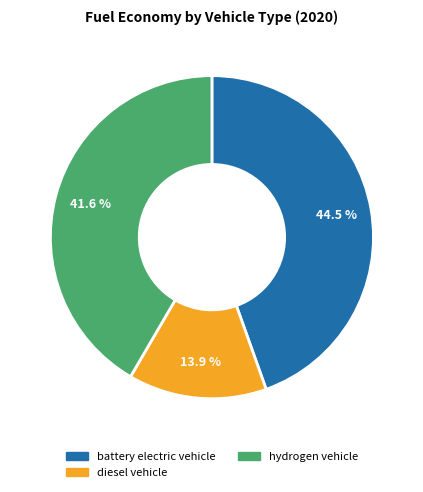

To the nearest percent, what portion does hydrogen vehicle represent?

42%